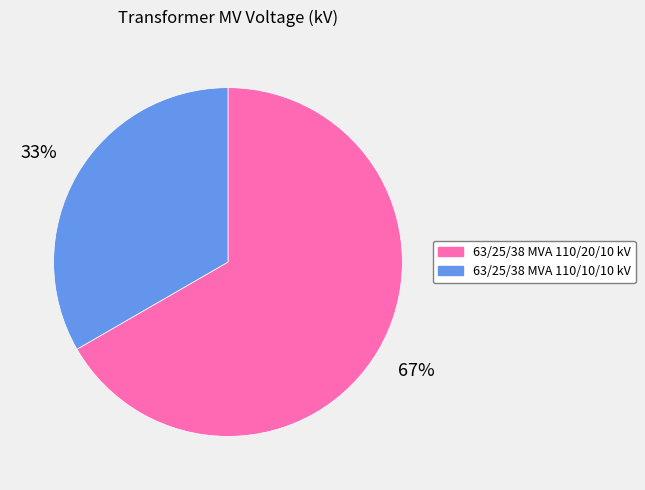

Rank the categories by value from highest to lowest.

63/25/38 MVA 110/20/10 kV, 63/25/38 MVA 110/10/10 kV